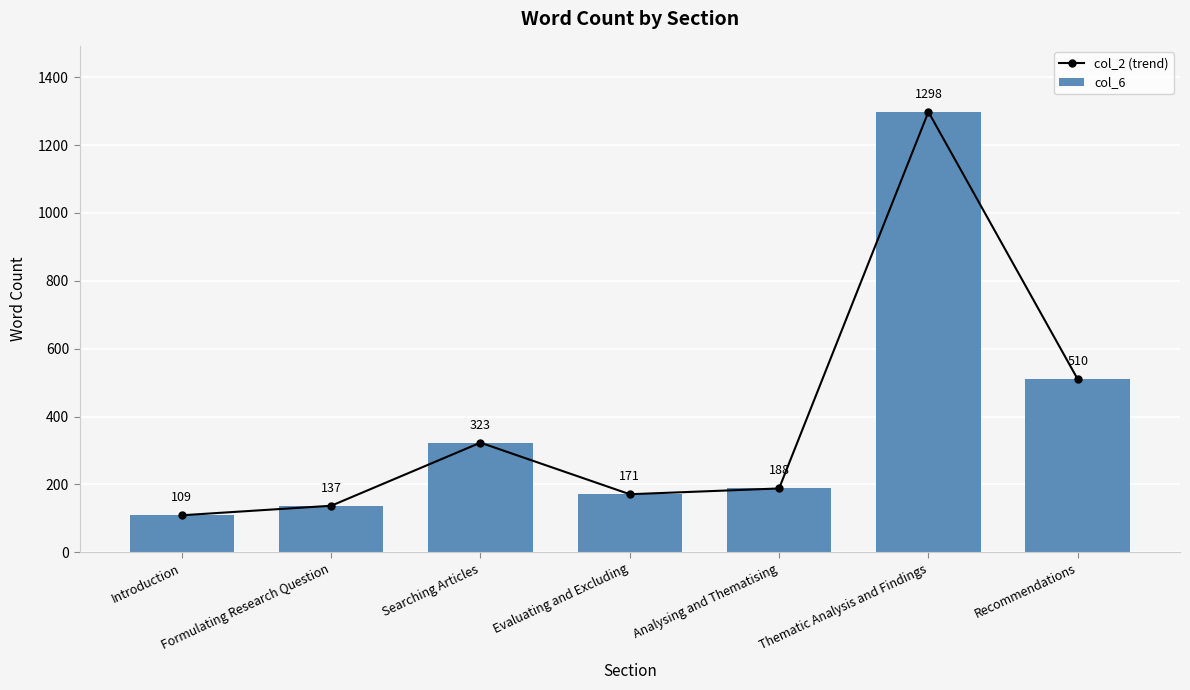

Rank the series by their maximum value, from highest to lowest.

col_2 (trend), col_6